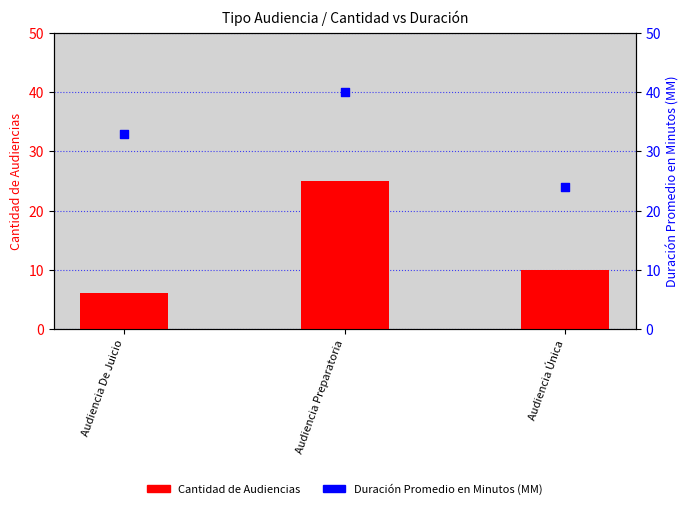

Which series contains the lowest Y value?

Cantidad de Audiencias